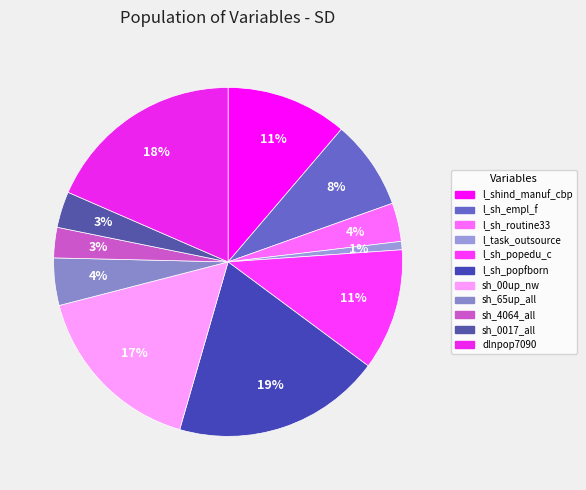

Count the number of slices in the pie.

11